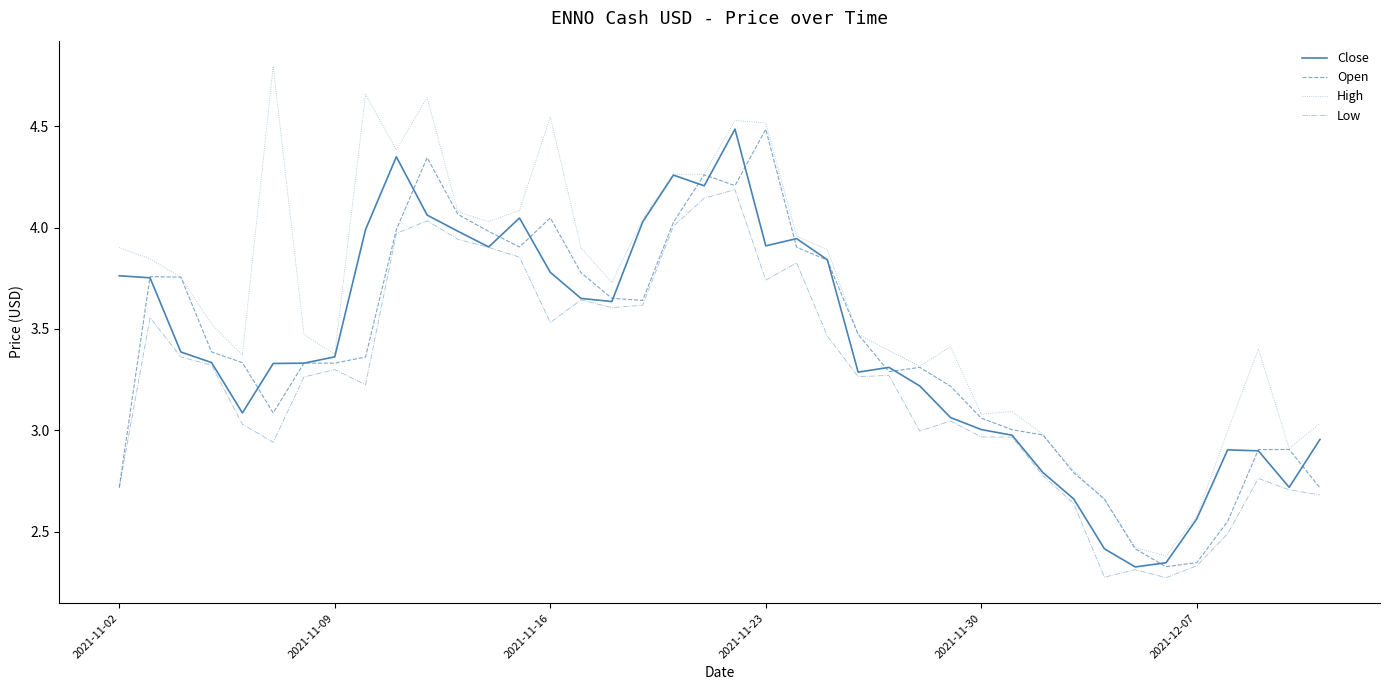

Which series has the largest total across all categories?

High